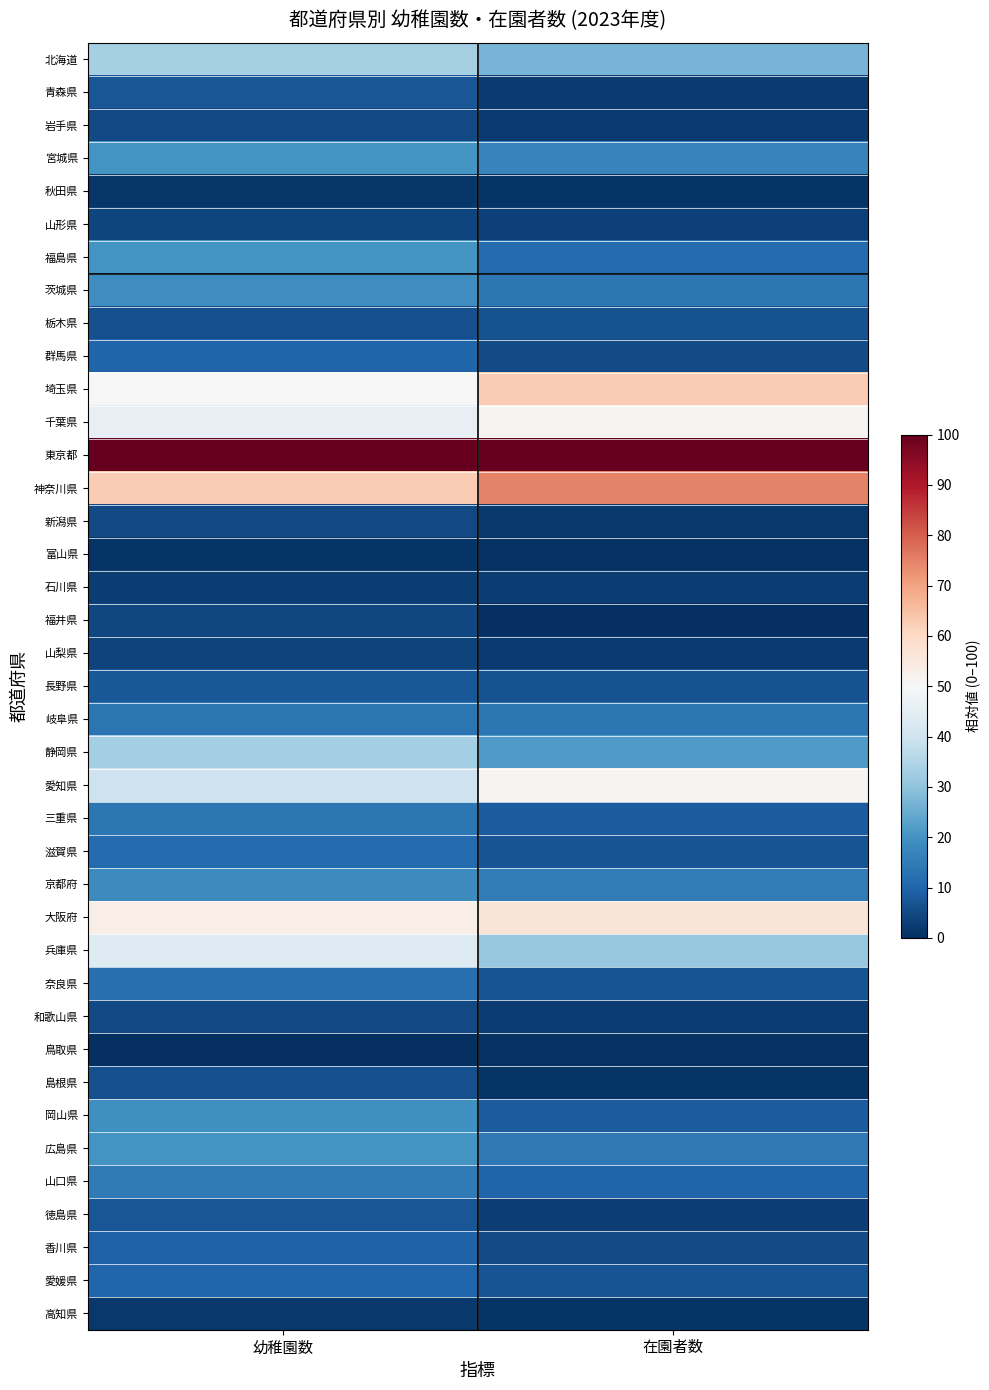

At 幼稚園数, list the series in order from smallest to largest.

鳥取県, 富山県, 秋田県, 高知県, 石川県, 山梨県, 山形県, 福井県, 和歌山県, 岩手県, 新潟県, 栃木県, 島根県, 青森県, 徳島県, 長野県, 香川県, 群馬県, 愛媛県, 滋賀県, 奈良県, 岐阜県, 三重県, 山口県, 京都府, 茨城県, 岡山県, 福島県, 宮城県, 広島県, 静岡県, 北海道, 愛知県, 兵庫県, 千葉県, 埼玉県, 大阪府, 神奈川県, 東京都